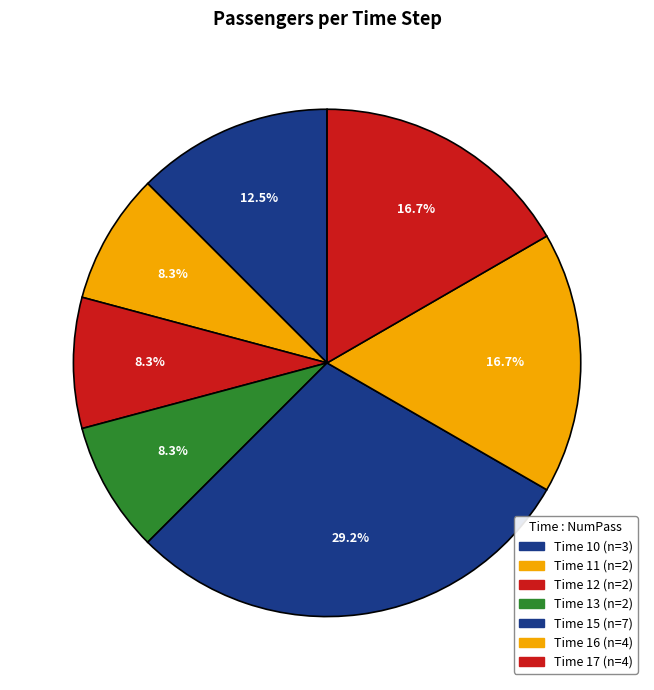

How many segments does this pie chart have?

7